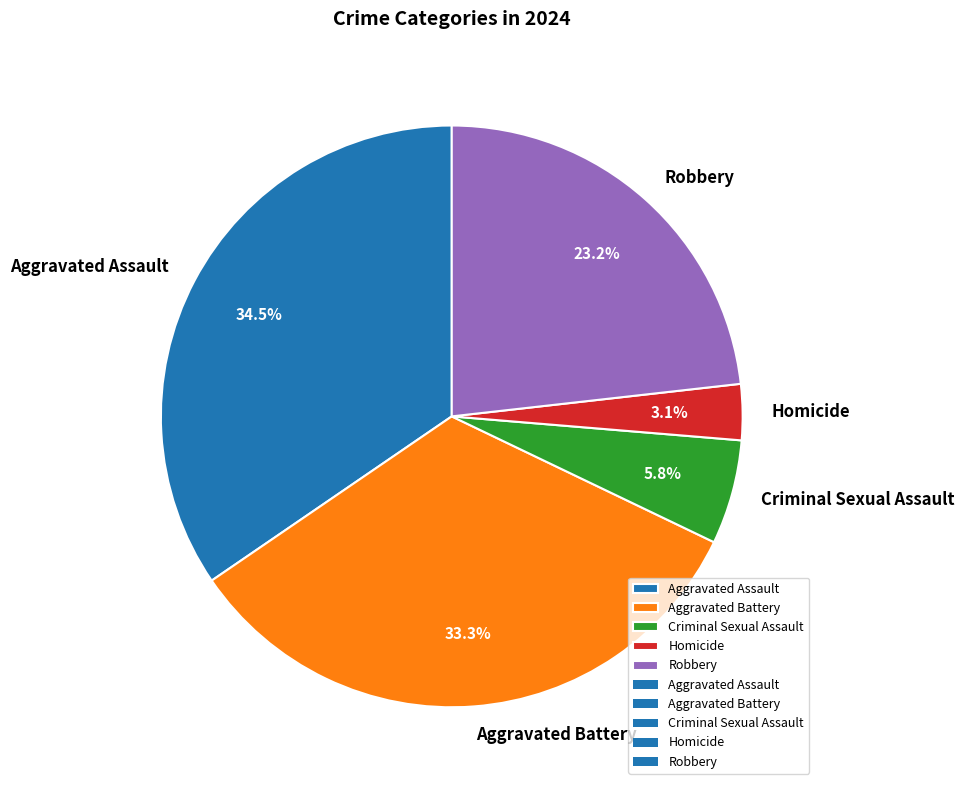

Which slice is the largest?

Aggravated Assault